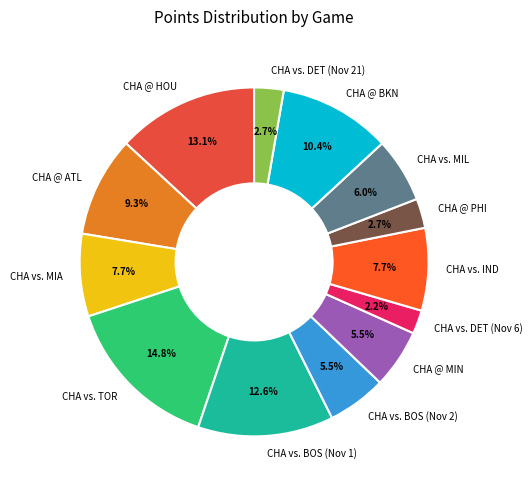

True or false: CHA vs. MIA accounts for 16% of the total.

False